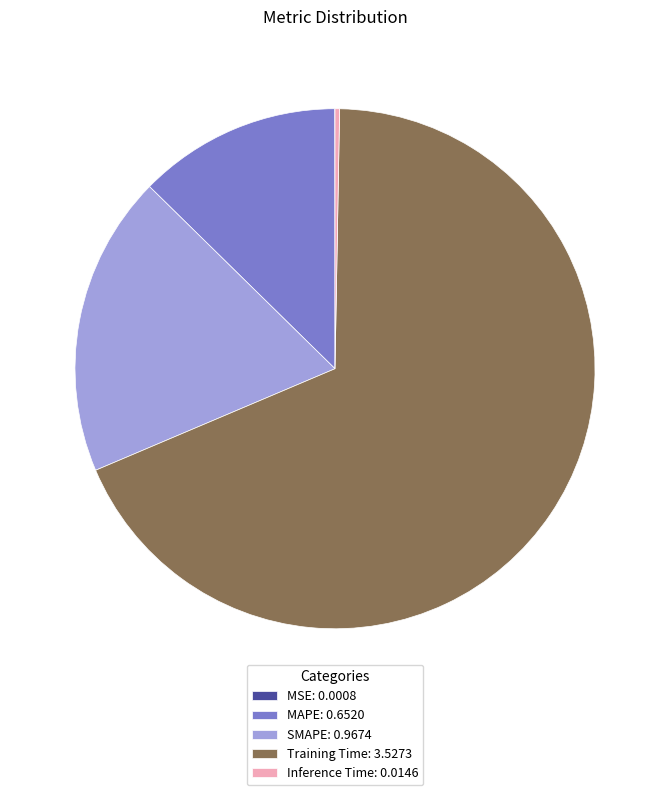

Combined, do Inference Time: 0.0146 and MAPE: 0.6520 account for over 50%?

No